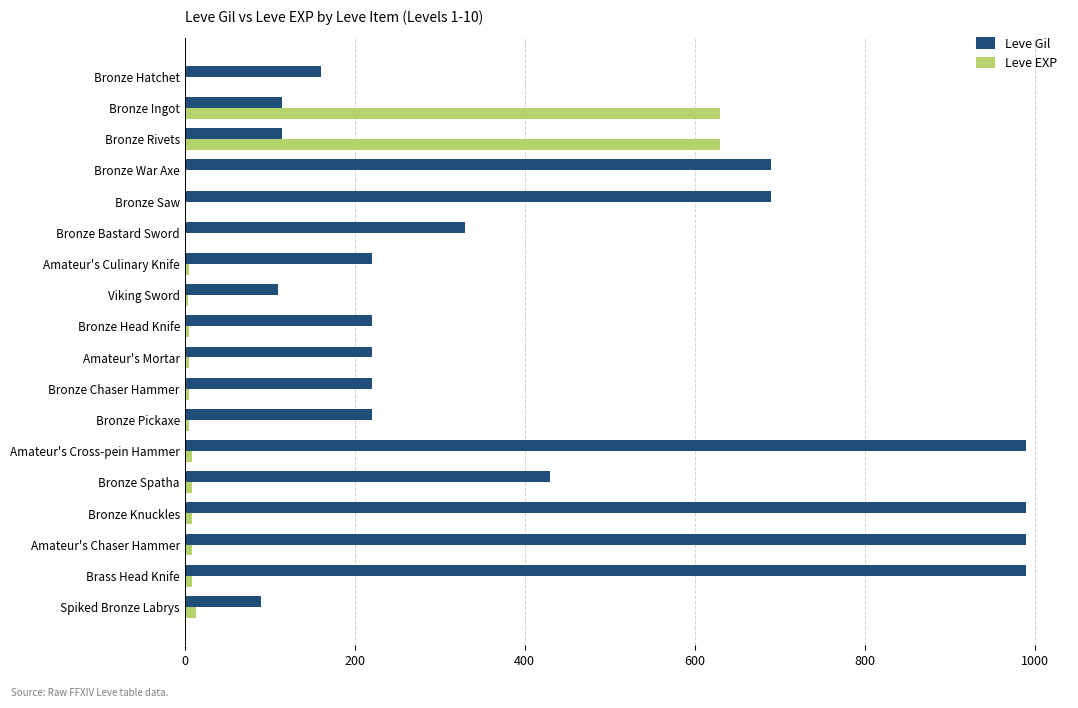

What is the maximum value for Leve EXP?

630